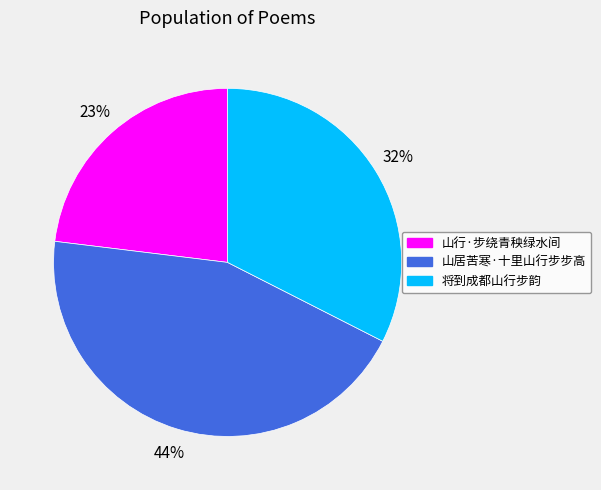

What is the ratio of the value at 山行·步绕青秧绿水间 to the value at 将到成都山行步韵?

0.7